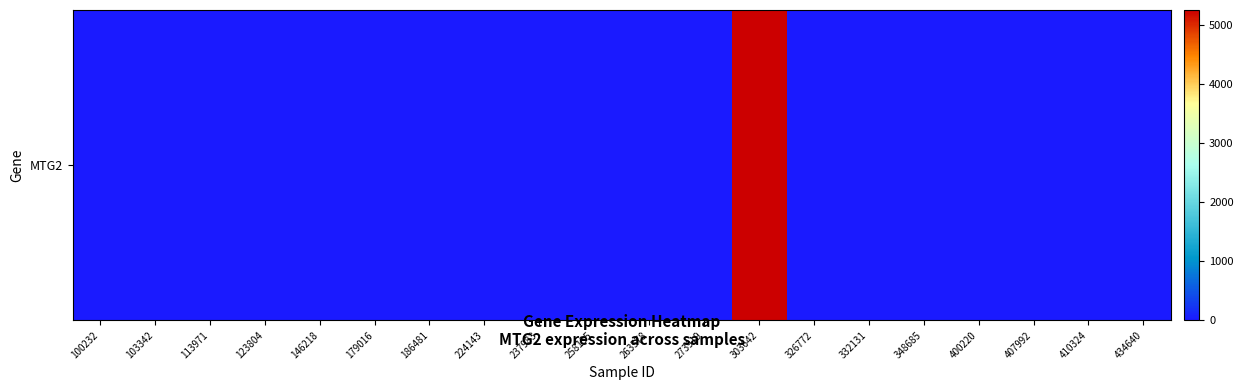

What is the greatest value displayed?

5248